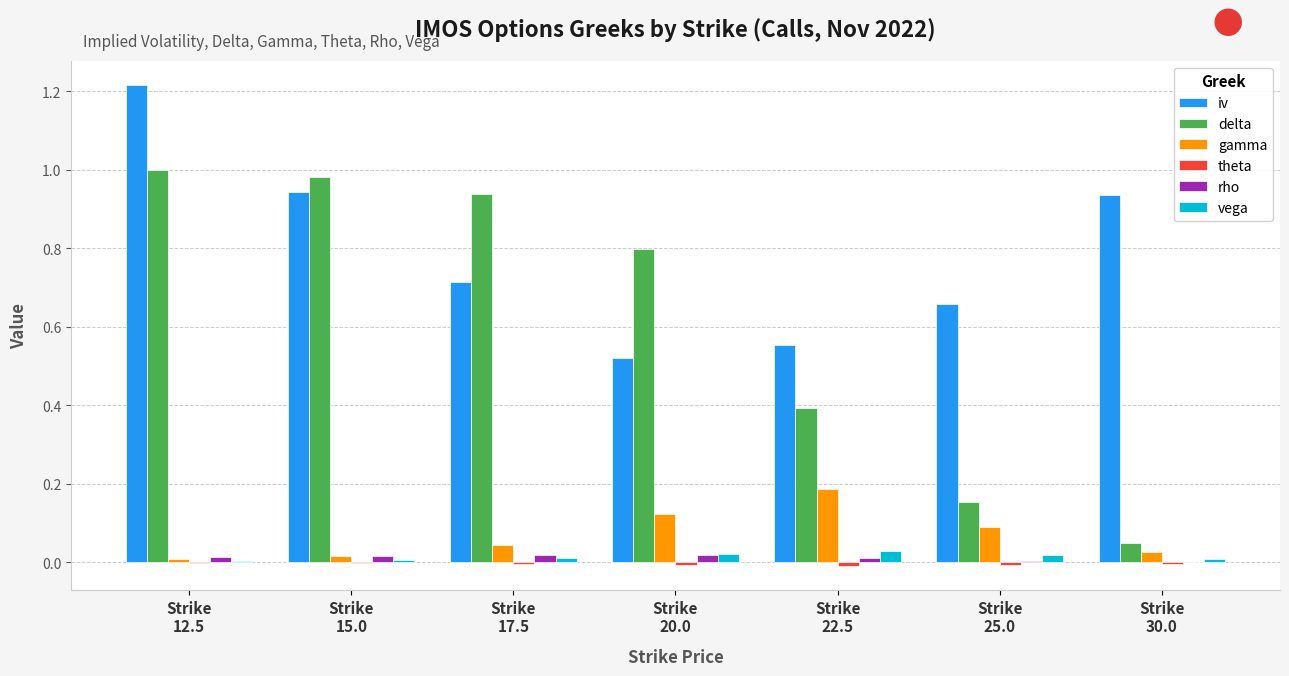

How many distinct data groups are displayed?

6